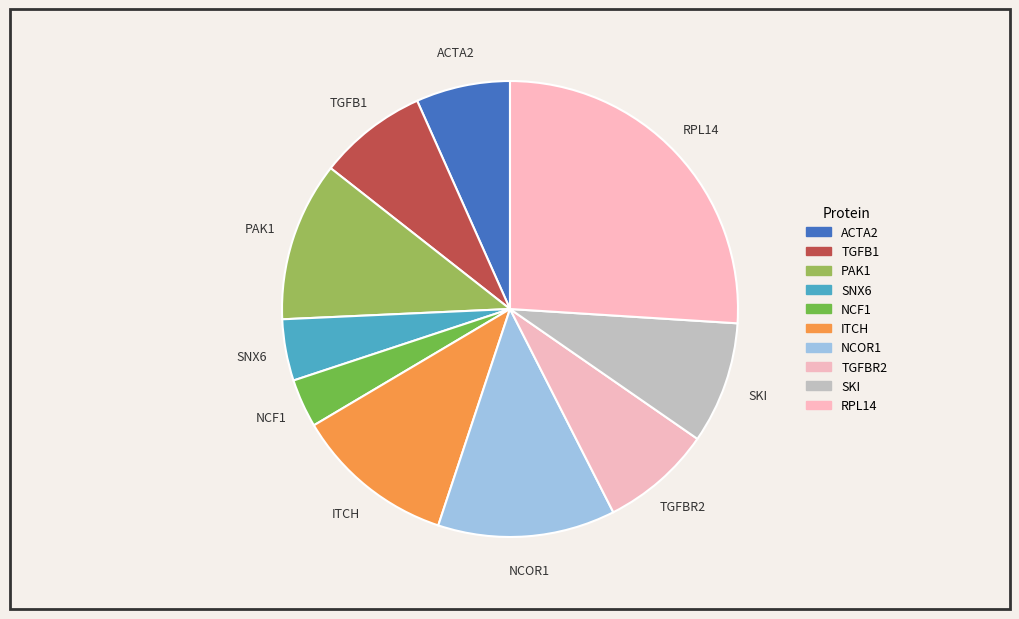

Which has a higher value, NCOR1 or SKI?

NCOR1